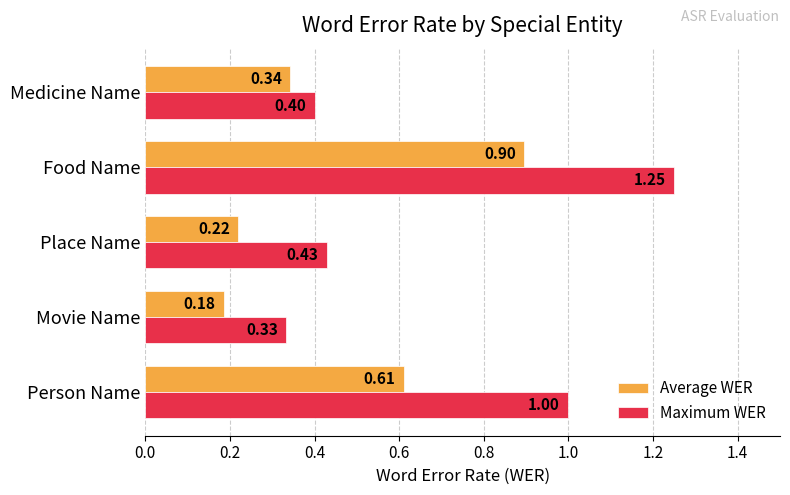

Is the value of Average WER at Medicine Name greater than the value of Maximum WER at Movie Name?

Yes